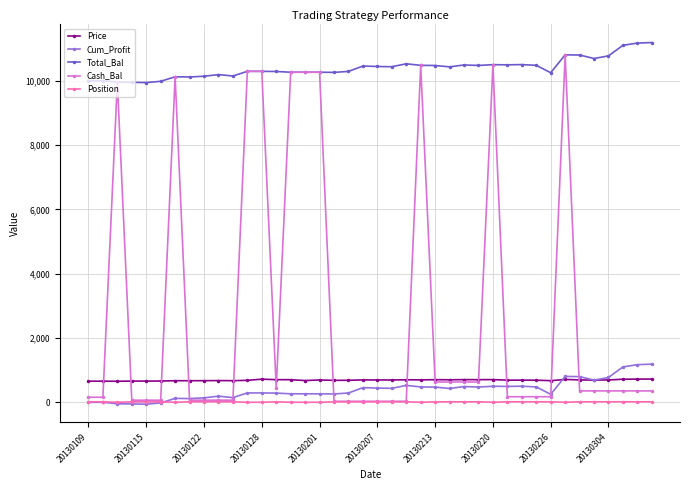

What is the lowest value of the Cash_Bal series?

30.1